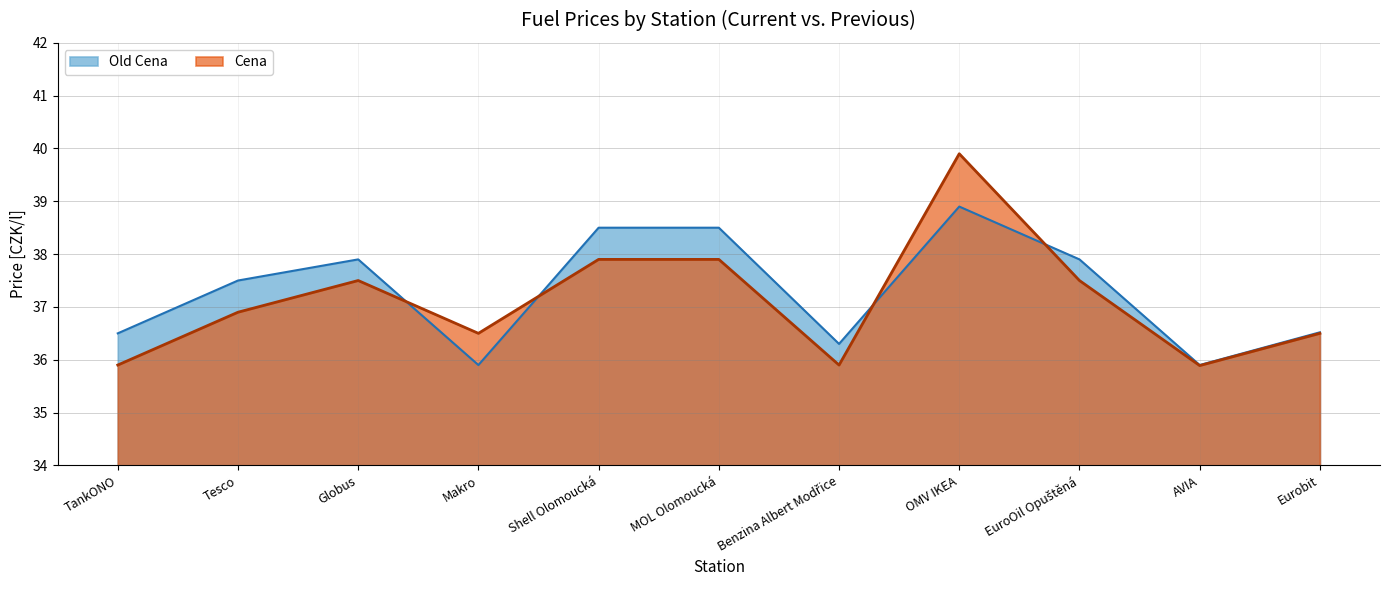

How many interior local peaks does the Old Cena series have?

2